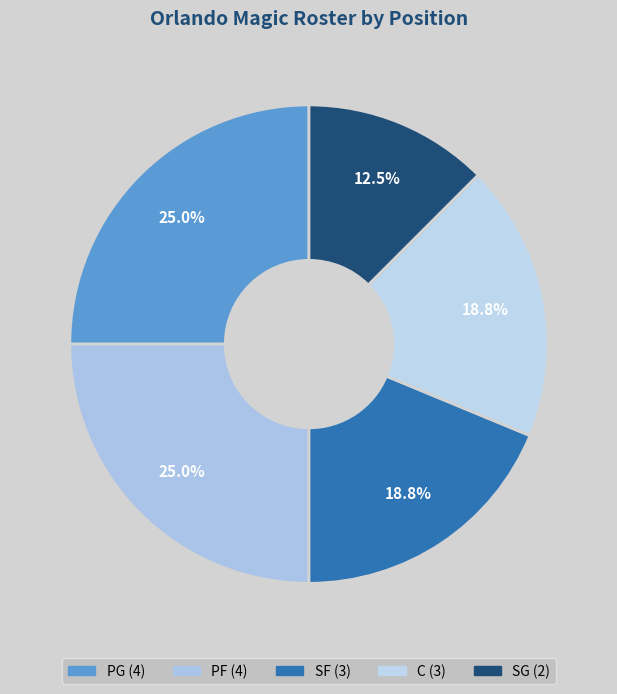

What is the change in value from PG to C?

-1